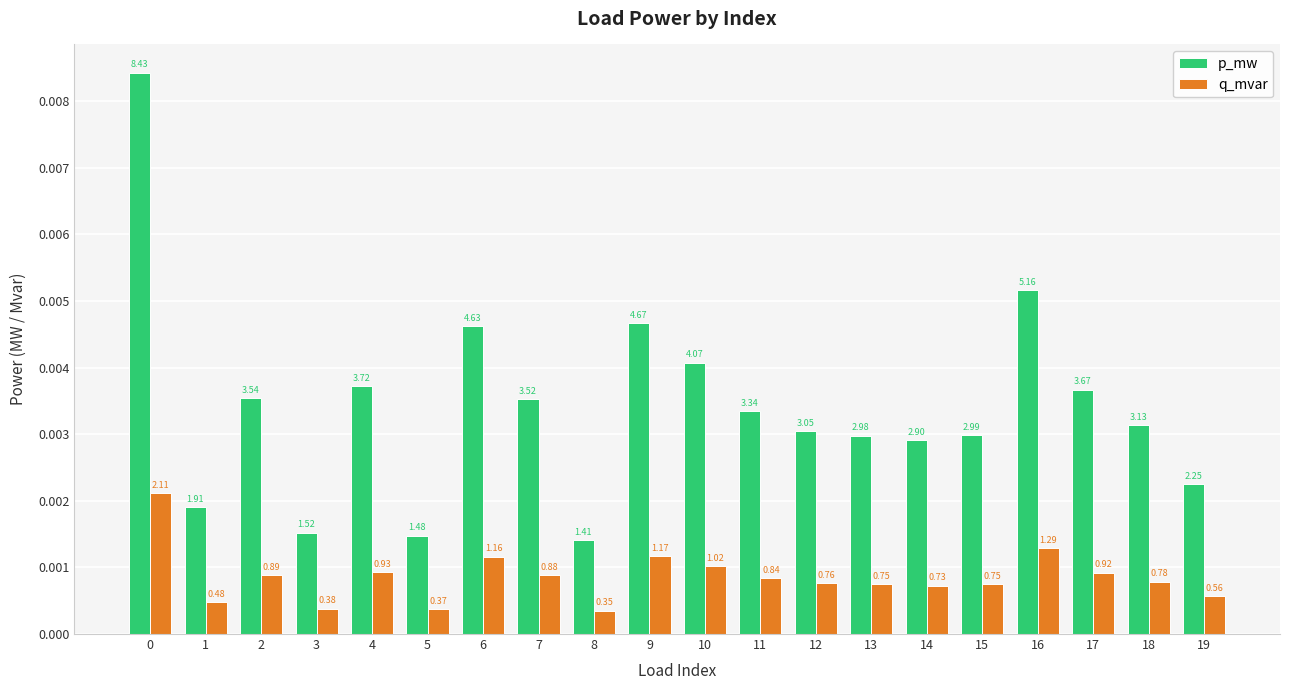

Rank the series by their maximum value, from highest to lowest.

p_mw, q_mvar